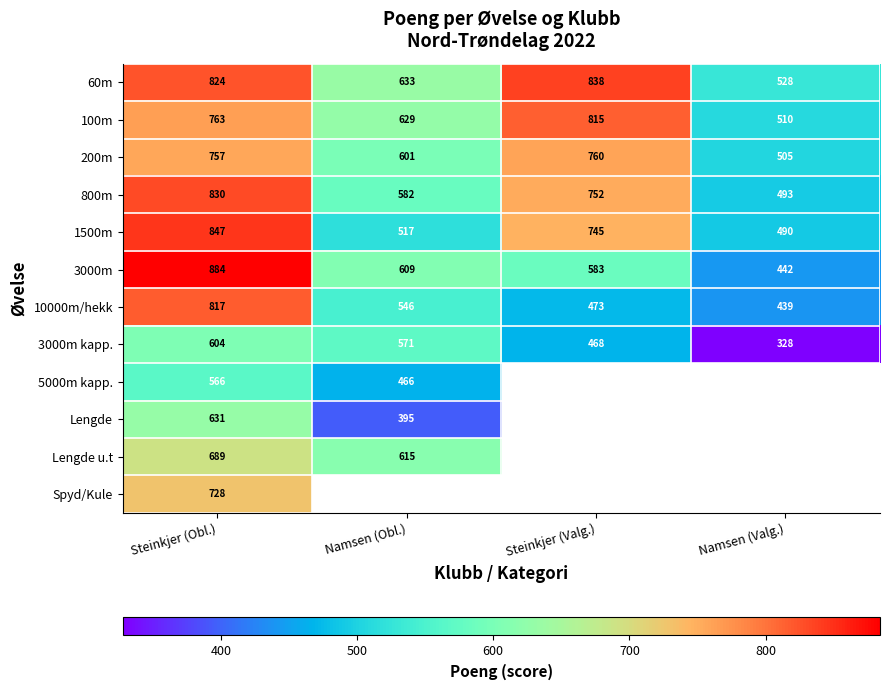

Which category has the lowest value across all series?

Namsen (Valg.)